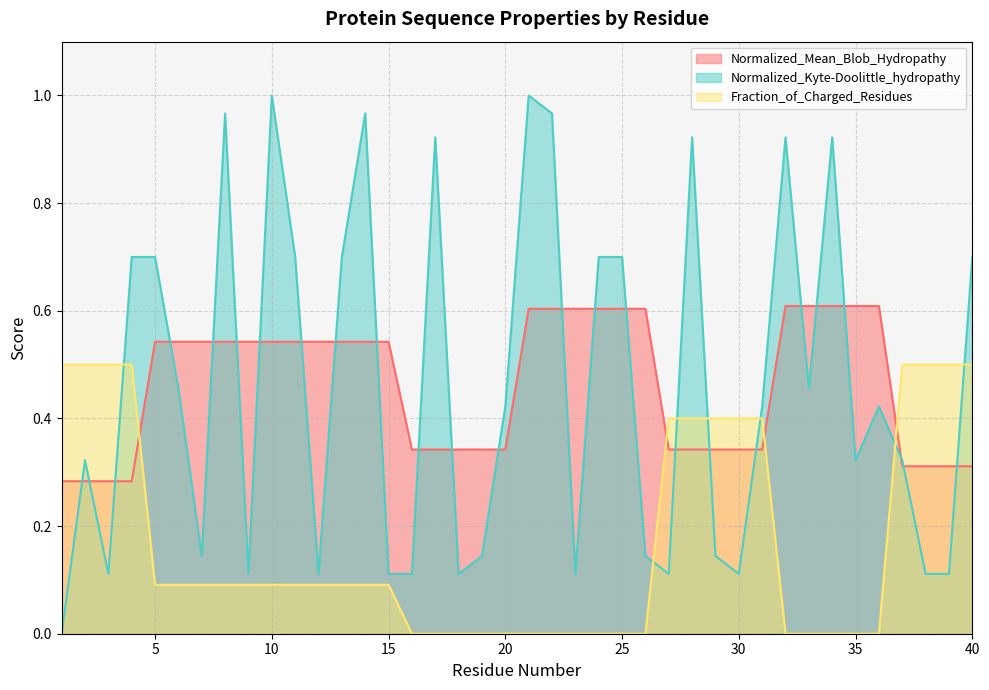

How many categories are shown in the chart?

40